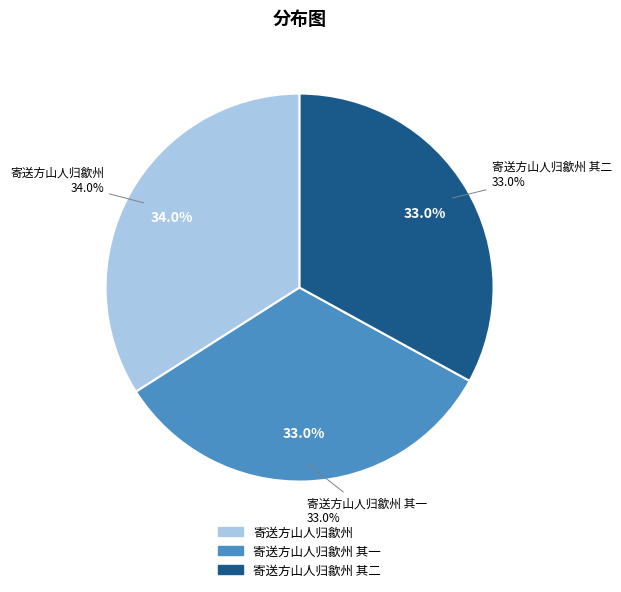

To the nearest percent, what portion does 寄送方山人归歙州 其一 represent?

33%